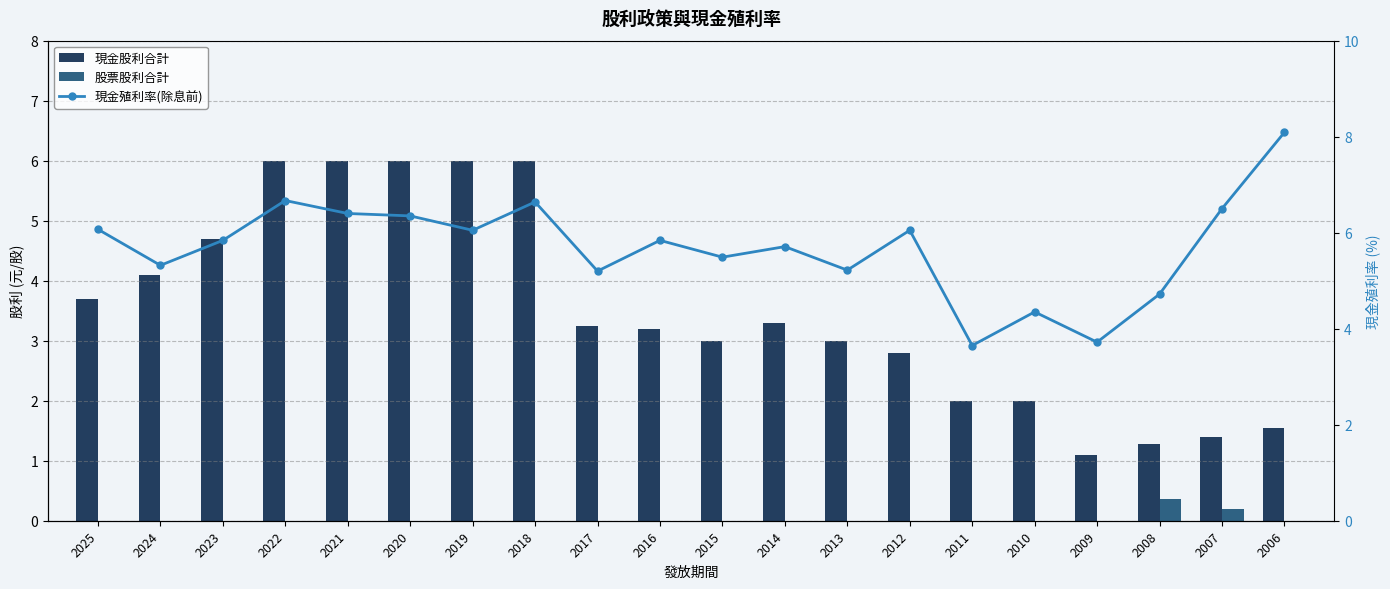

Is the value of 股票股利合計 at 2009 greater than the value of 現金股利合計 at 2009?

No